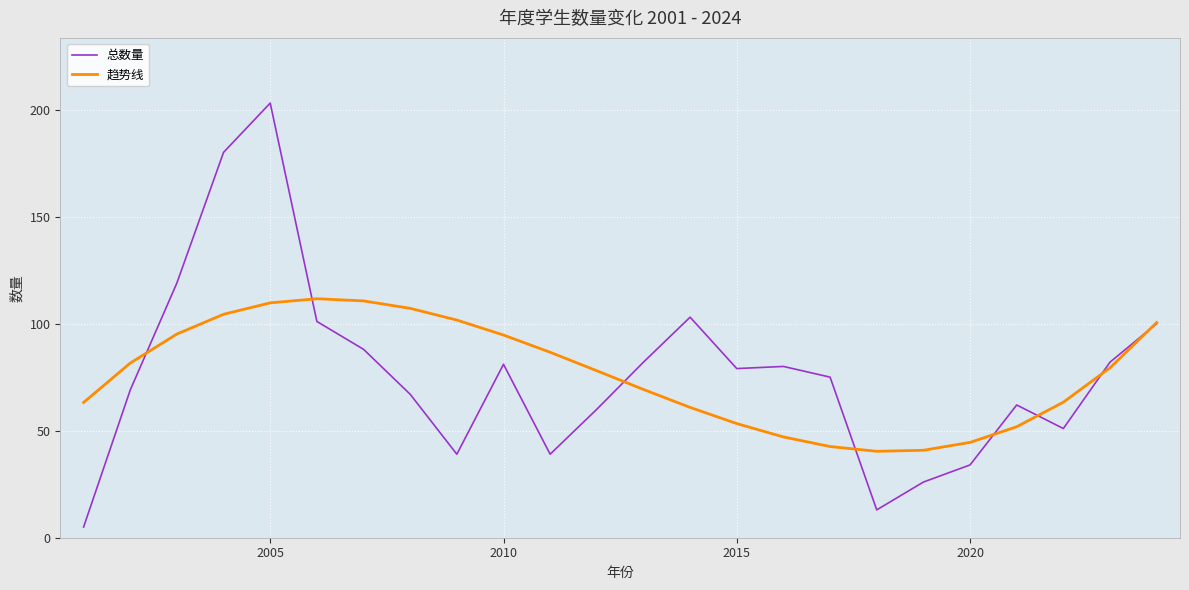

List the series in order of their peak value, highest first.

总数量, 趋势线